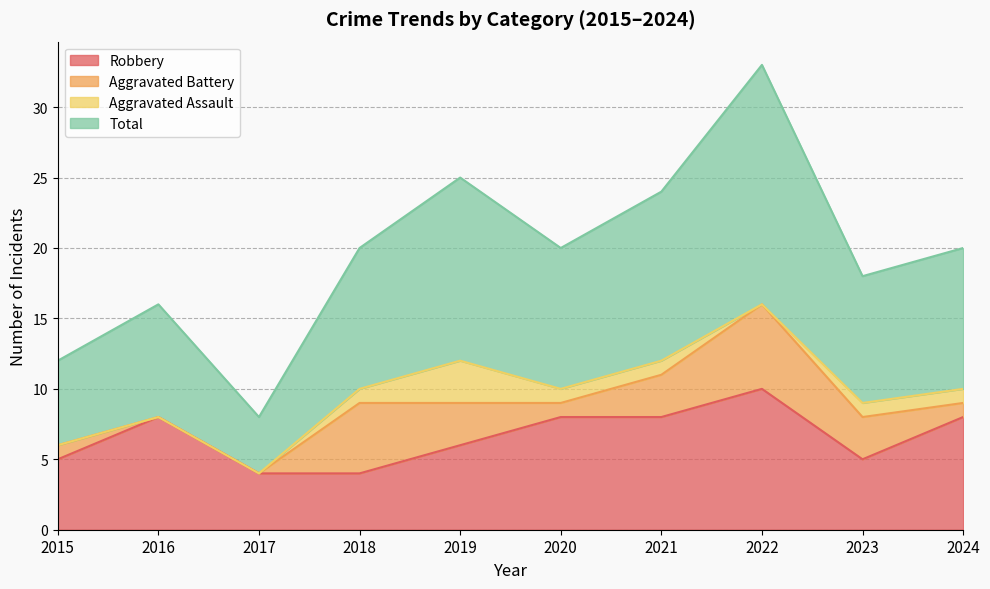

What is the sum of all Robbery values?

66